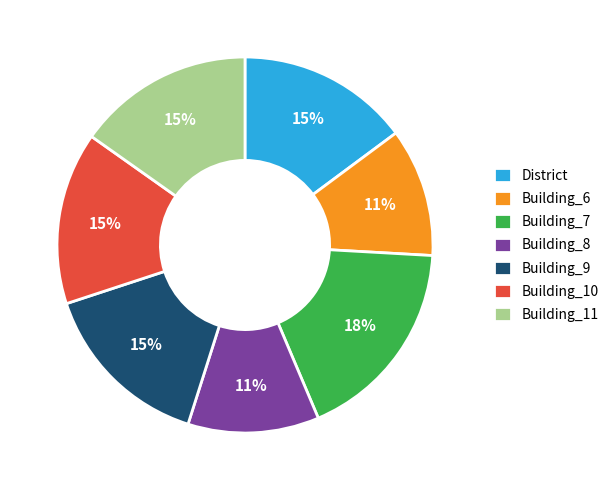

How many slices are in this pie chart?

7